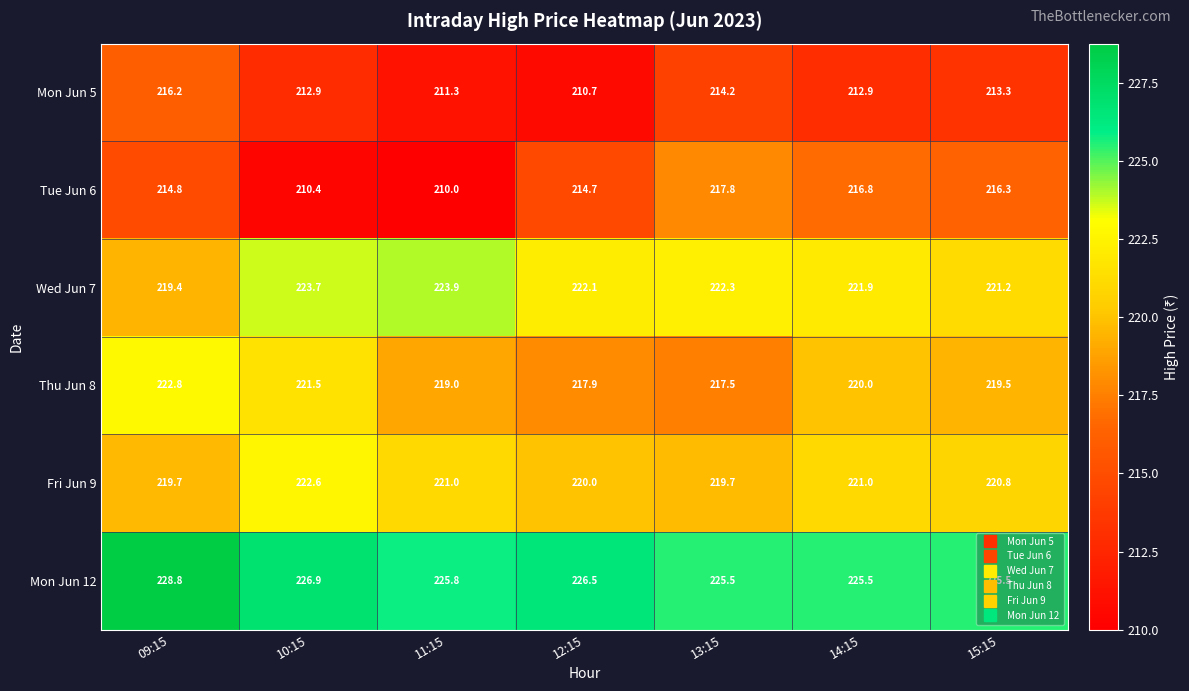

At how many categories does at least one series exceed 223?

7